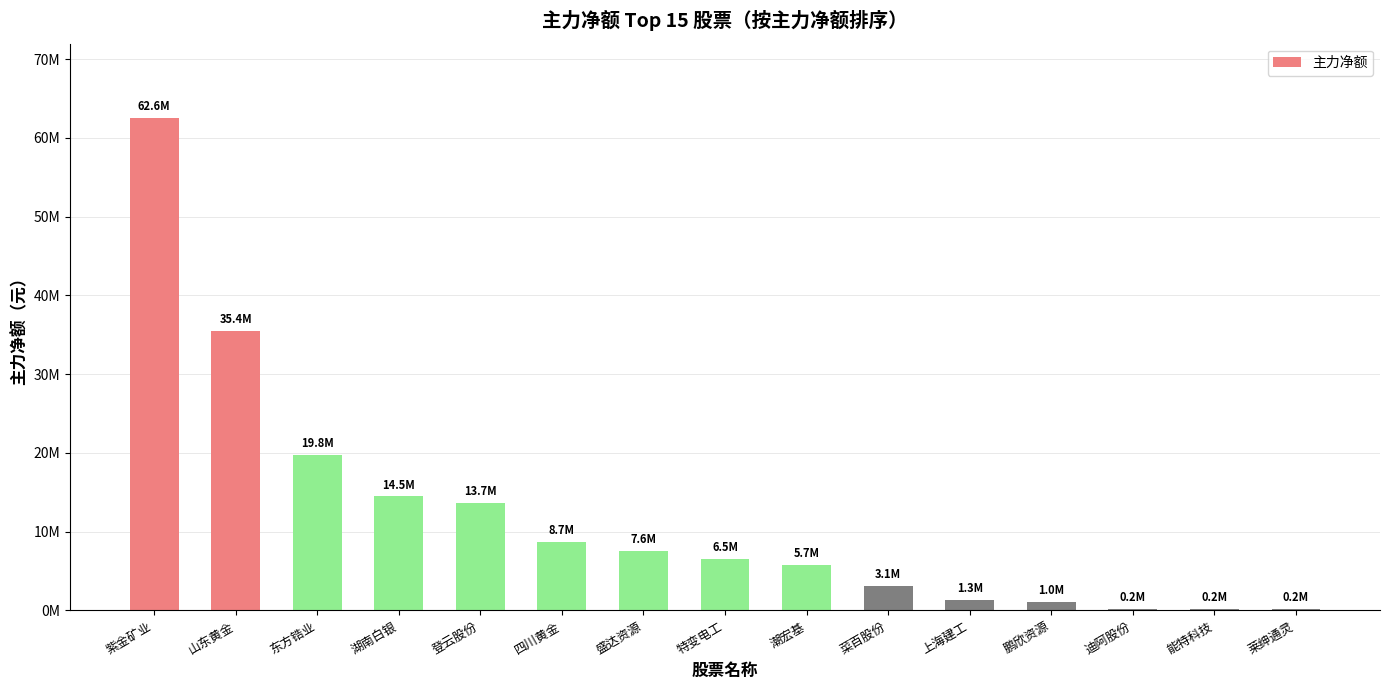

What is the smallest value displayed?

174362